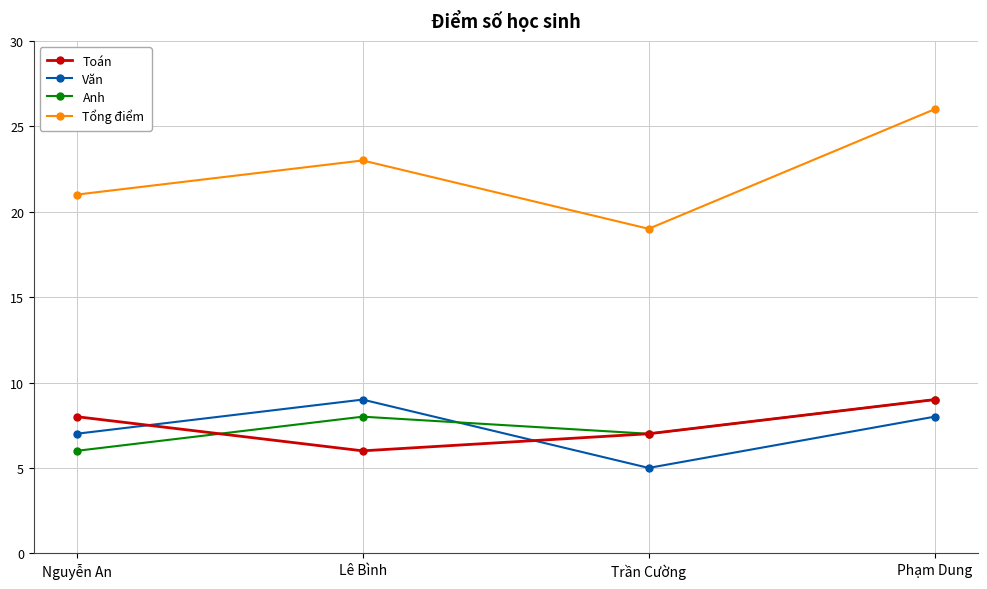

List the labels in order of Anh value, smallest first.

Nguyễn An, Trần Cường, Lê Bình, Phạm Dung